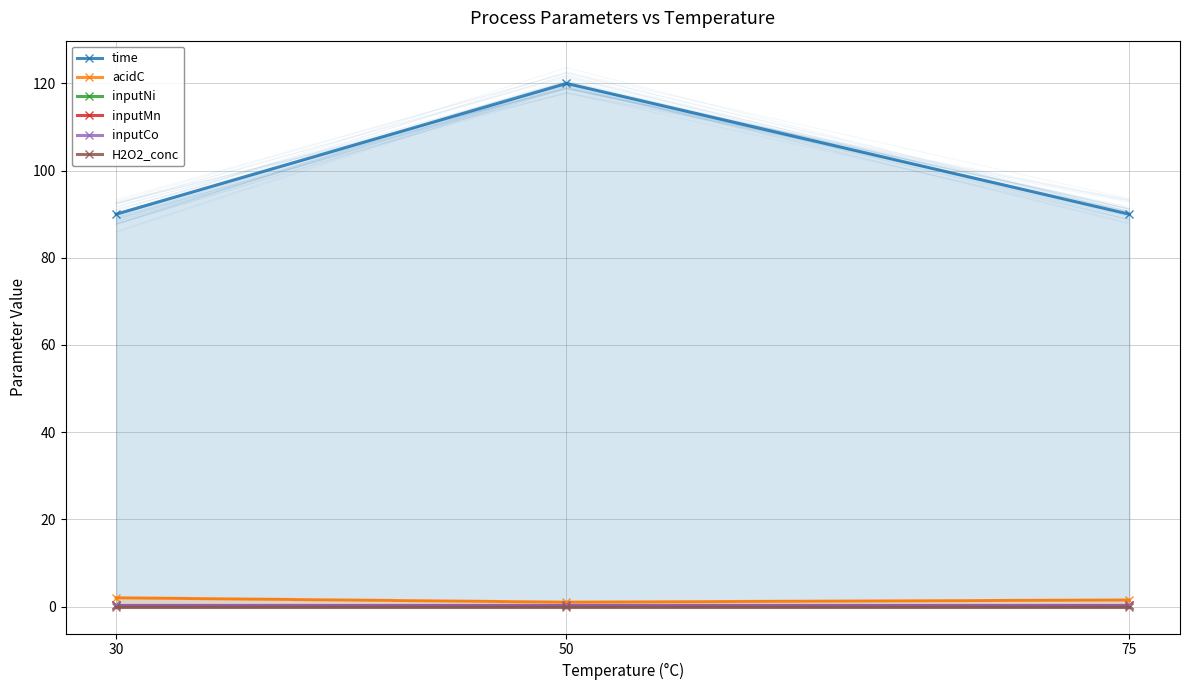

Which label corresponds to the smallest value in the chart?

30